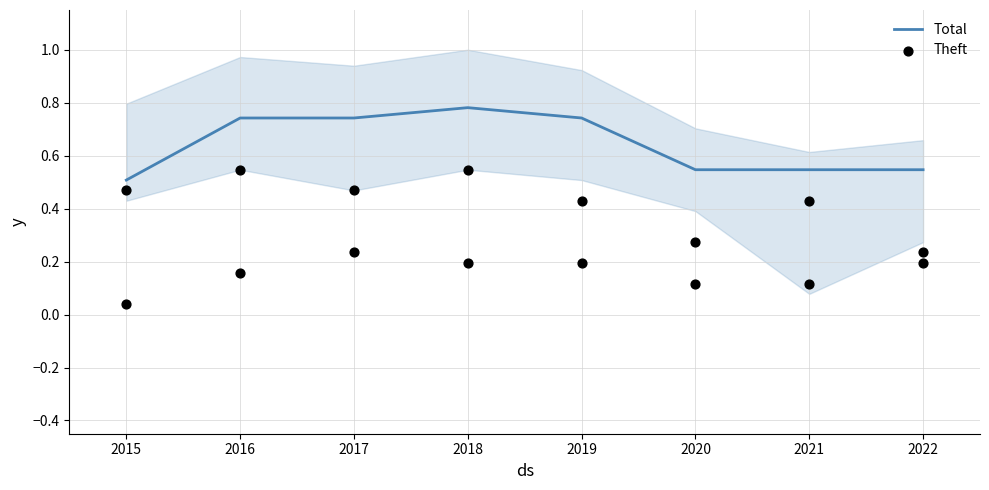

The Total series shows 0.2 at 2015. True or false?

False